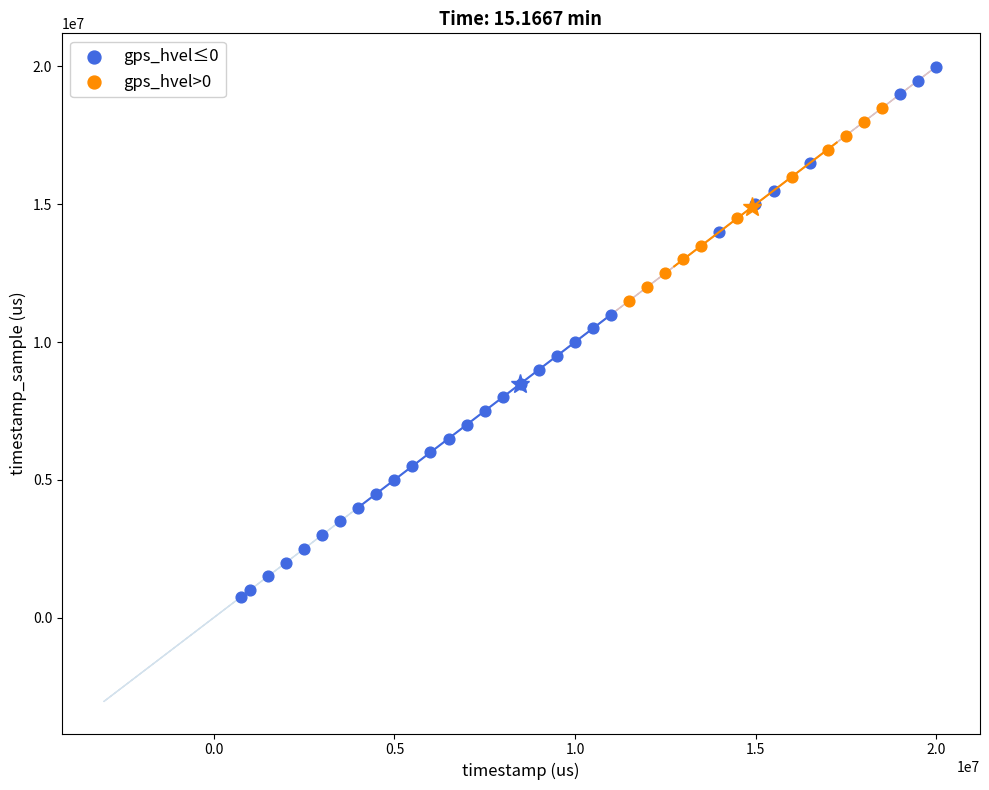

Which series has the largest Y range (max minus min)?

gps_hvel≤0